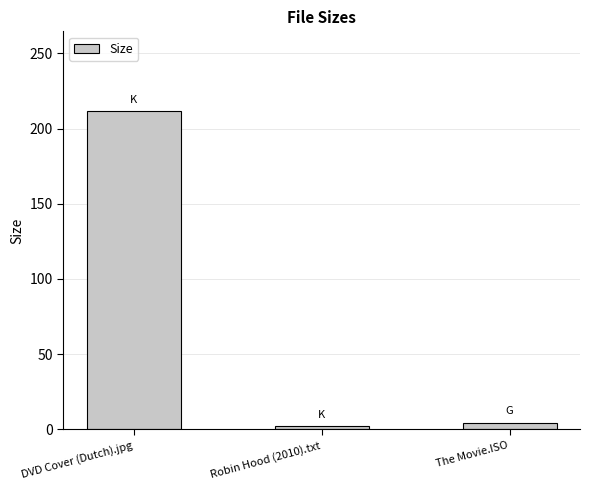

True or false: the data shows 298.9 at DVD Cover (Dutch).jpg.

False